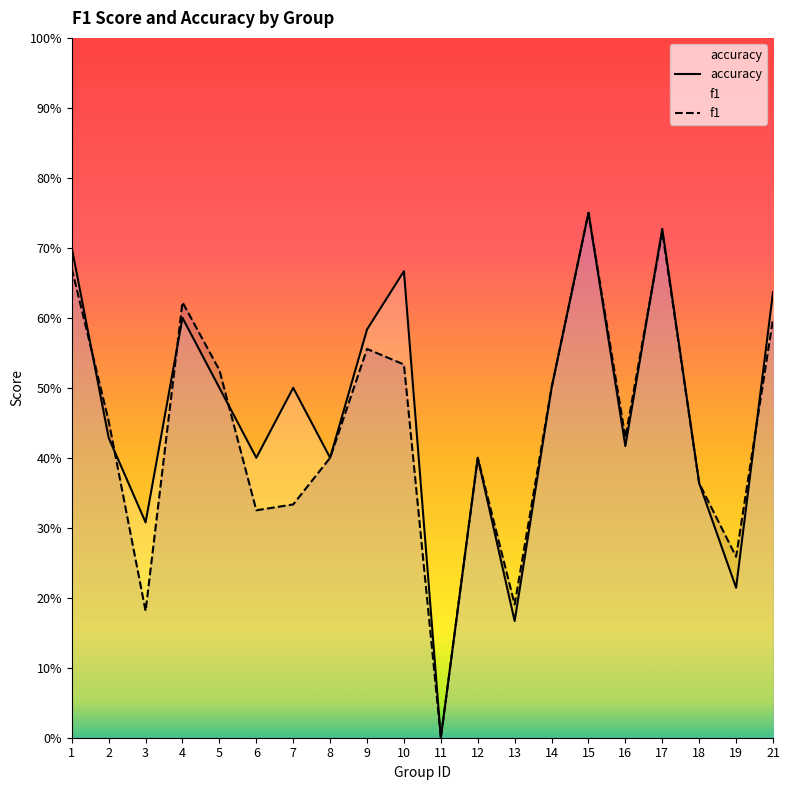

At how many categories does at least one series exceed 0?

19